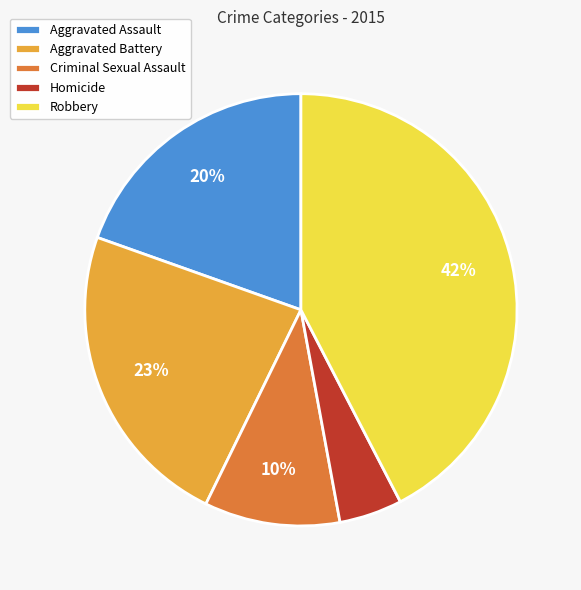

To the nearest percent, what portion does Robbery represent?

42%